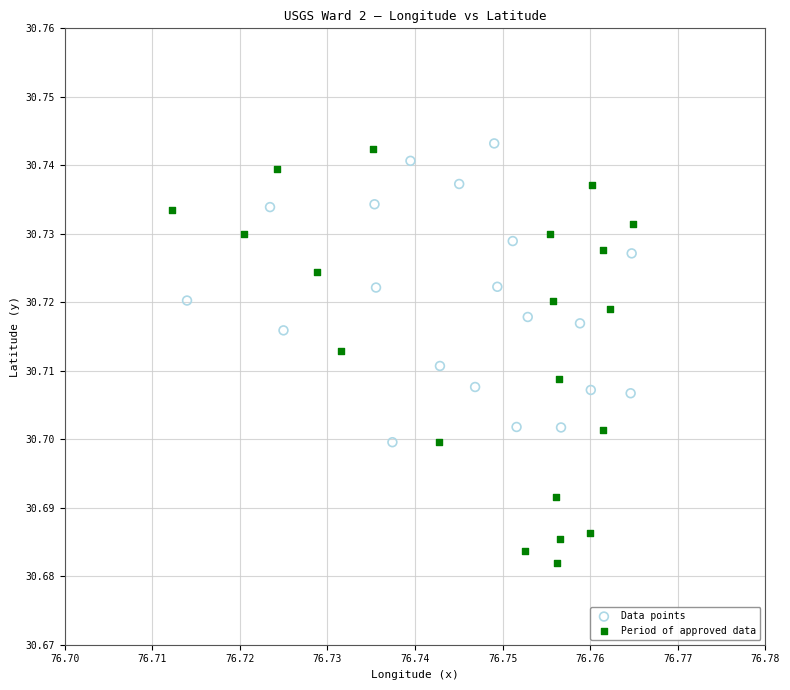

Which series reaches the minimum Y coordinate?

Period of approved data